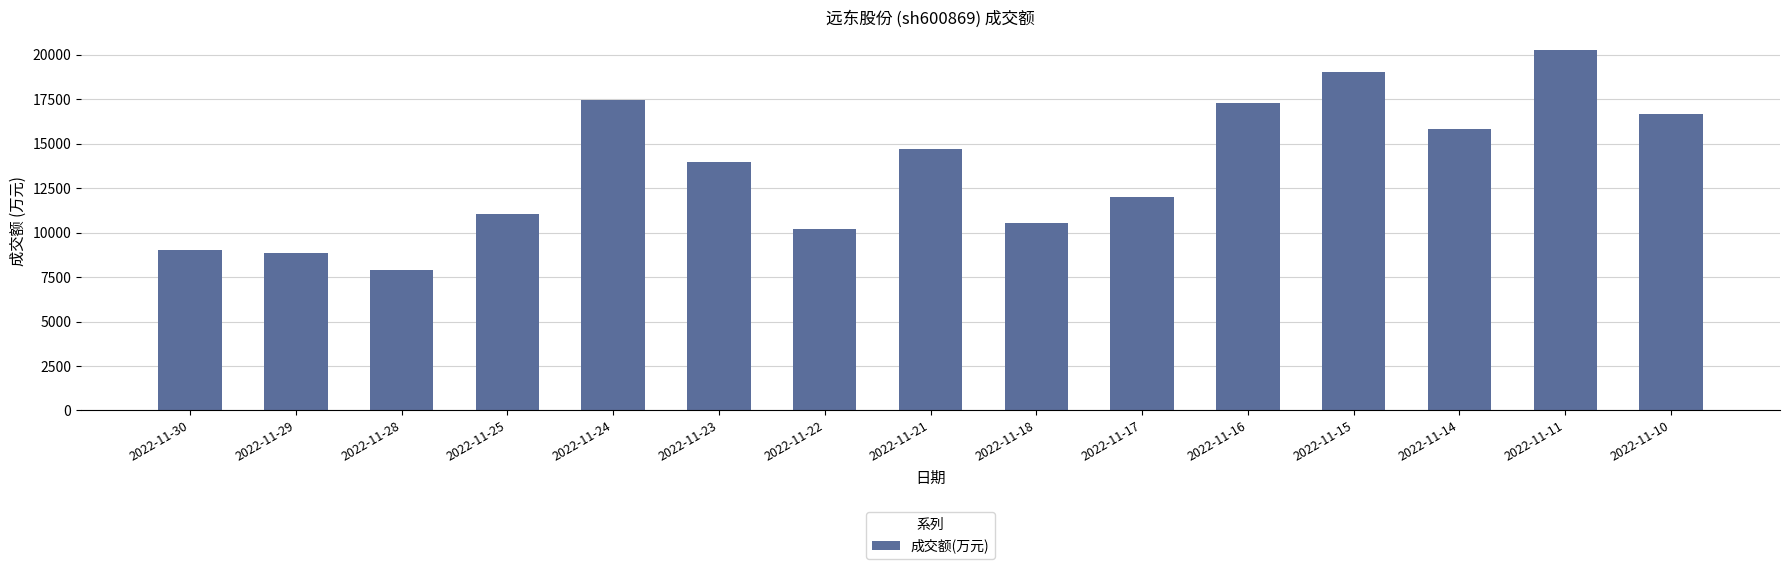

What is the difference between the maximum and second lowest values?

11450